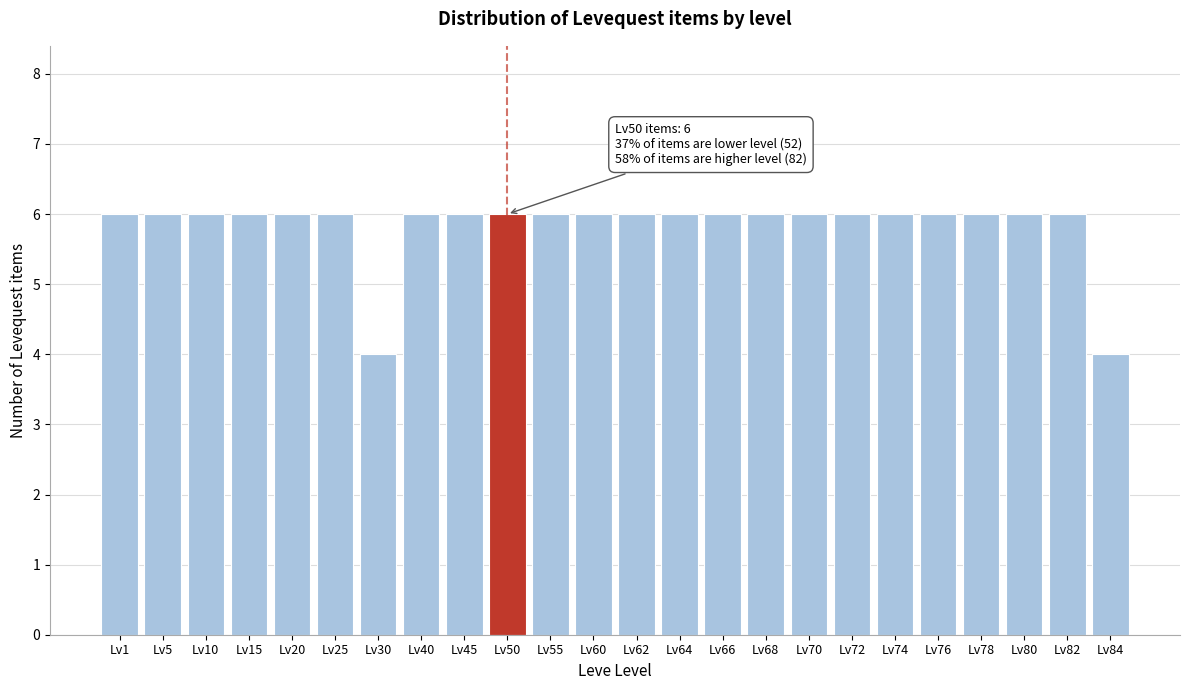

Reading left to right, transcribe all the data shown in this chart.

Lv1=6	Lv5=6	Lv10=6	Lv15=6	Lv20=6	Lv25=6	Lv30=4	Lv40=6	Lv45=6	Lv50=6	Lv55=6	Lv60=6	Lv62=6	Lv64=6	Lv66=6	Lv68=6	Lv70=6	Lv72=6	Lv74=6	Lv76=6	Lv78=6	Lv80=6	Lv82=6	Lv84=4